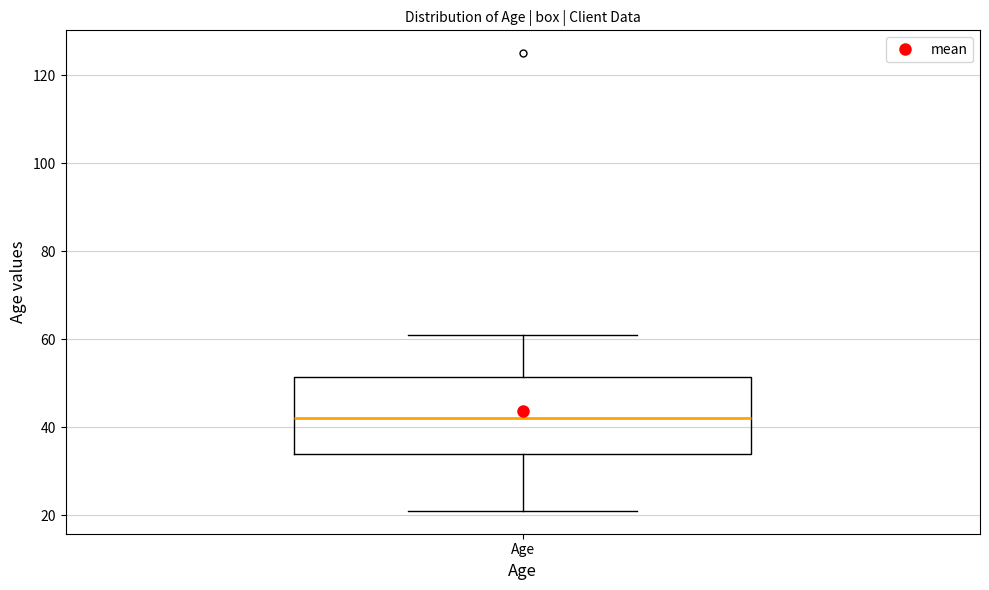

Transcribe this box plot: give where the median line is, the range the box spans, and where the two whiskers end, as read against the y-axis. The values are not printed on the chart, so give them approximately, as read against the axis.

median 42, box 34 to 52, whiskers 22 to 62